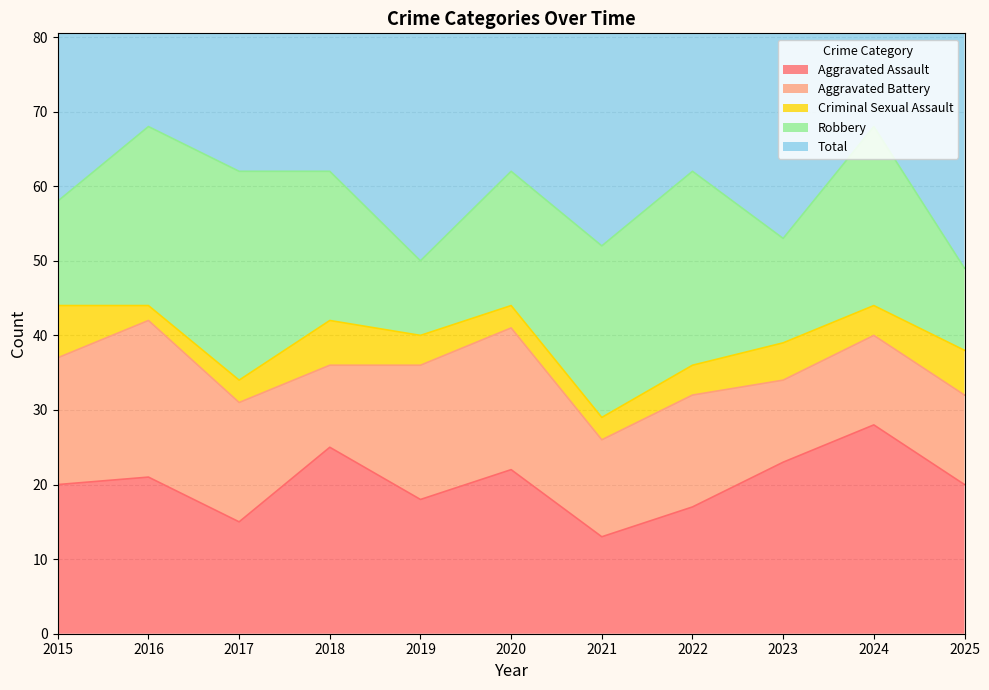

Between 2016 and 2018, which series saw the biggest shift?

Aggravated Battery